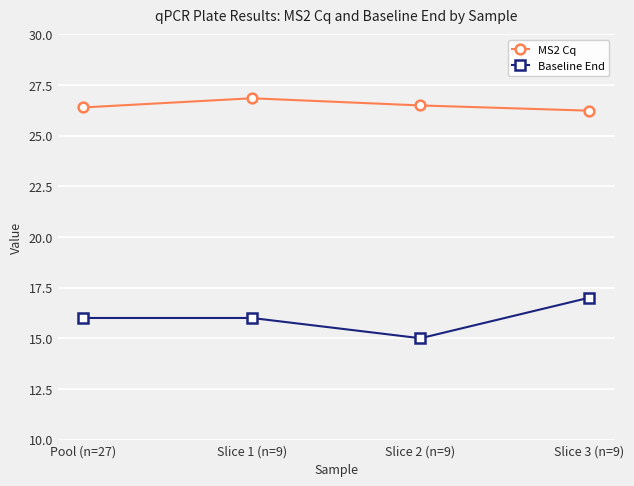

True or false: MS2 Cq has more than 2 points higher than both neighbors.

False